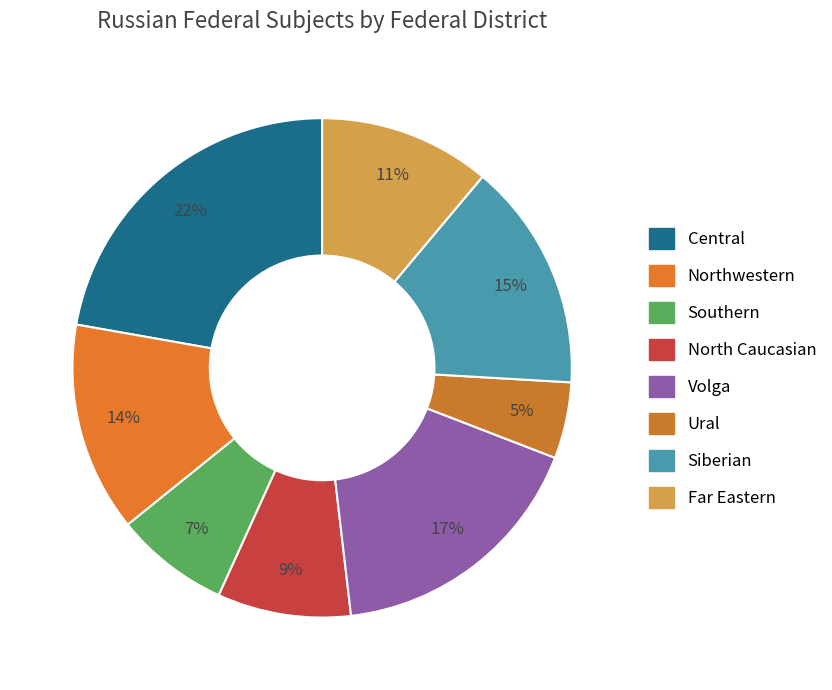

Does any single category account for the majority?

No